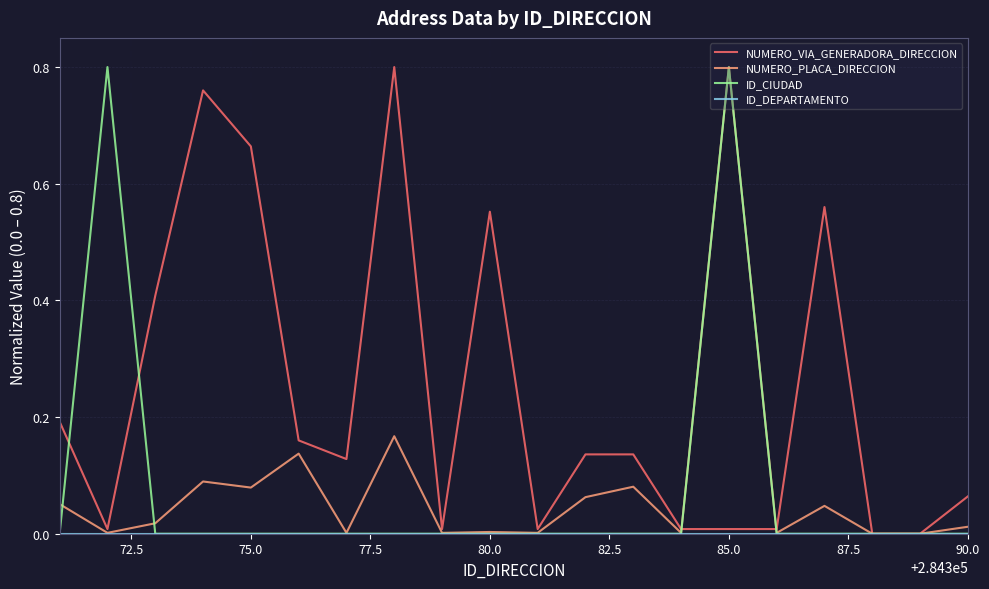

At which label does NUMERO_PLACA_DIRECCION reach its peak?

85.0